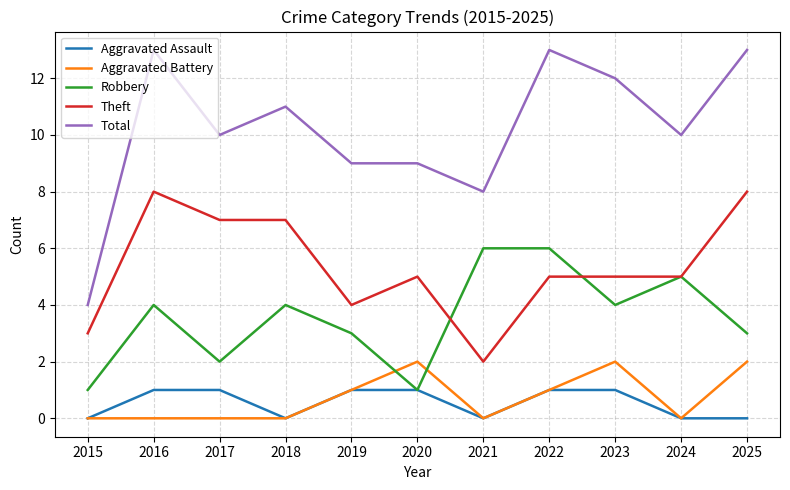

How many Total values are between 9 and 13?

9